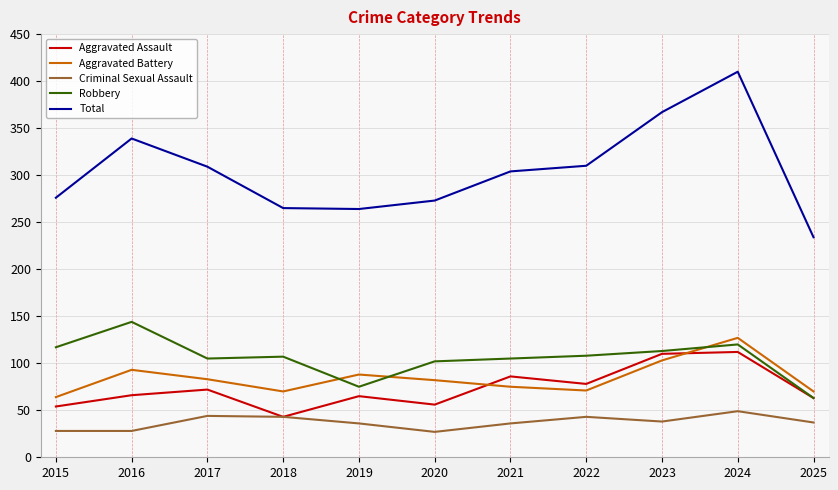

What is the difference between the maximum and minimum values in the Robbery series?

81